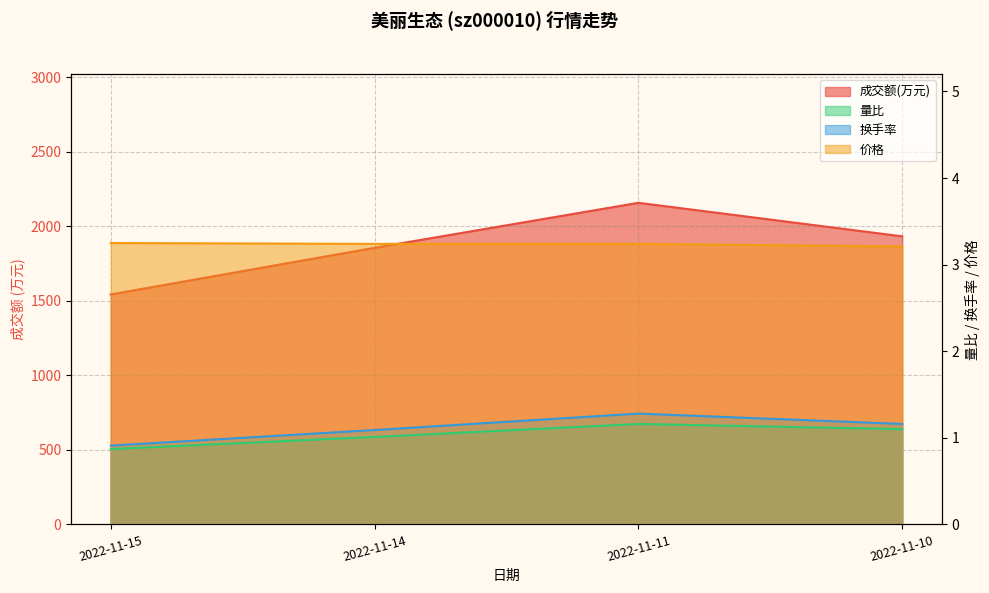

List the labels in order of 换手率 value, smallest first.

2022-11-15, 2022-11-14, 2022-11-10, 2022-11-11